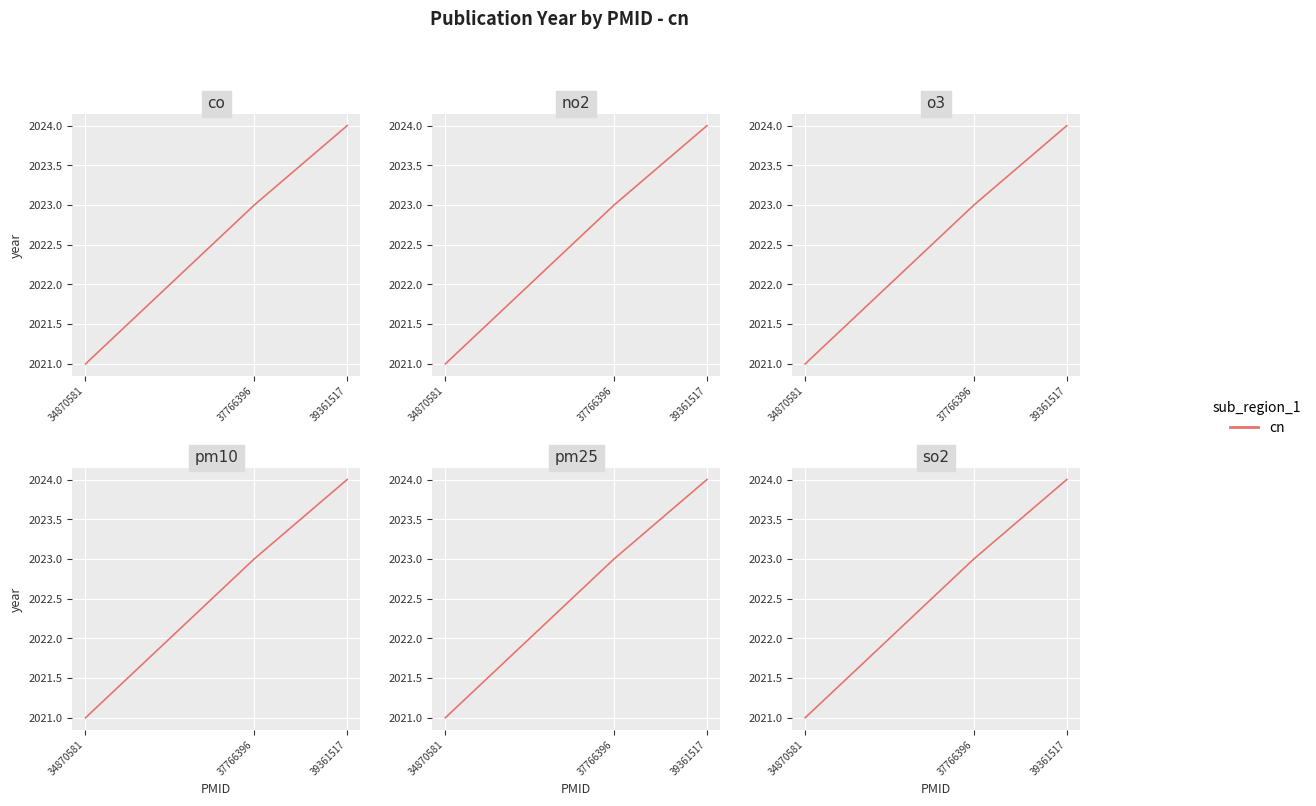

Which has a higher value, 34870581 or 39361517?

39361517